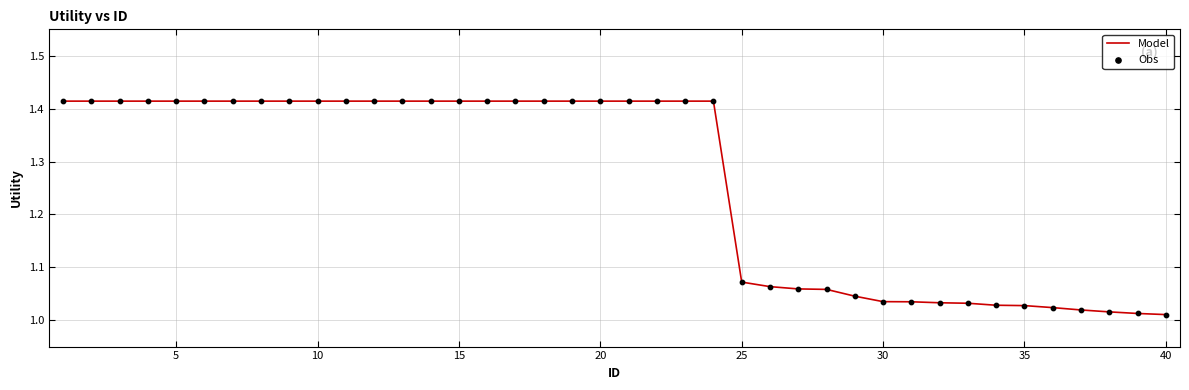

What is the difference between the maximum and minimum values?

0.4